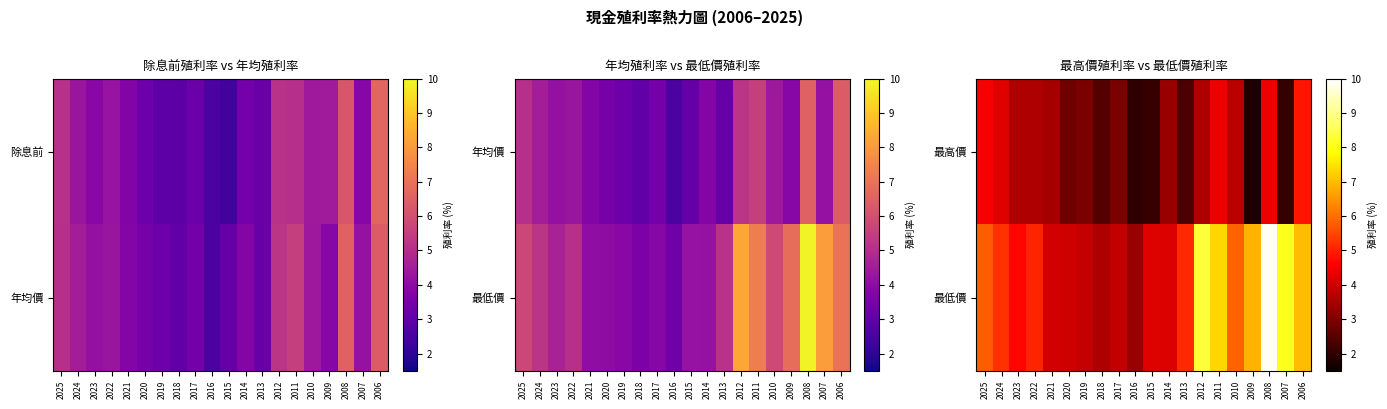

At which label does 最低價 first exceed 5?

2025